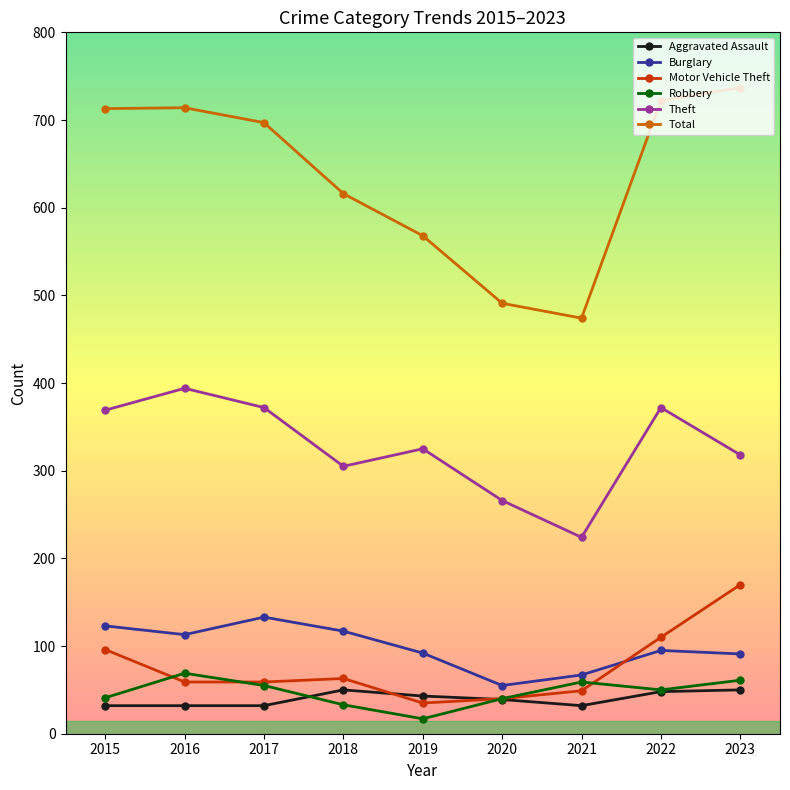

What are all the series names shown in the legend?

Aggravated Assault, Burglary, Motor Vehicle Theft, Robbery, Theft, Total